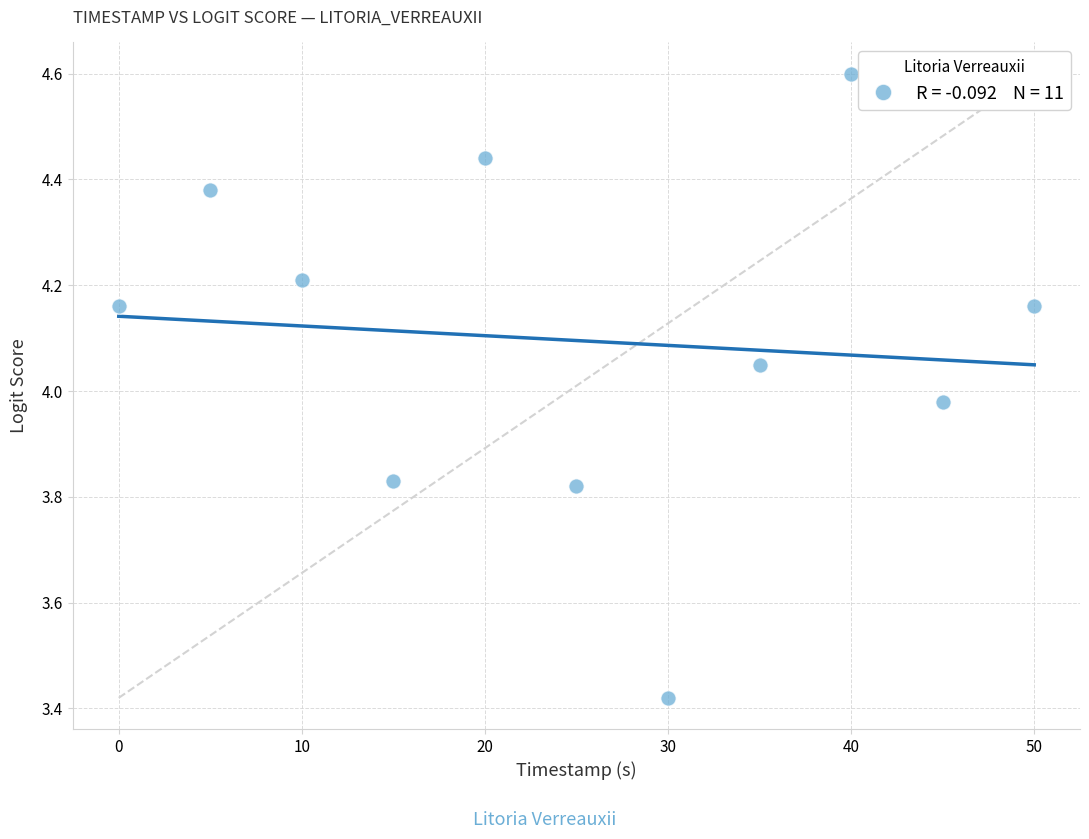

What is the range of X values (max minus min)?

50.0